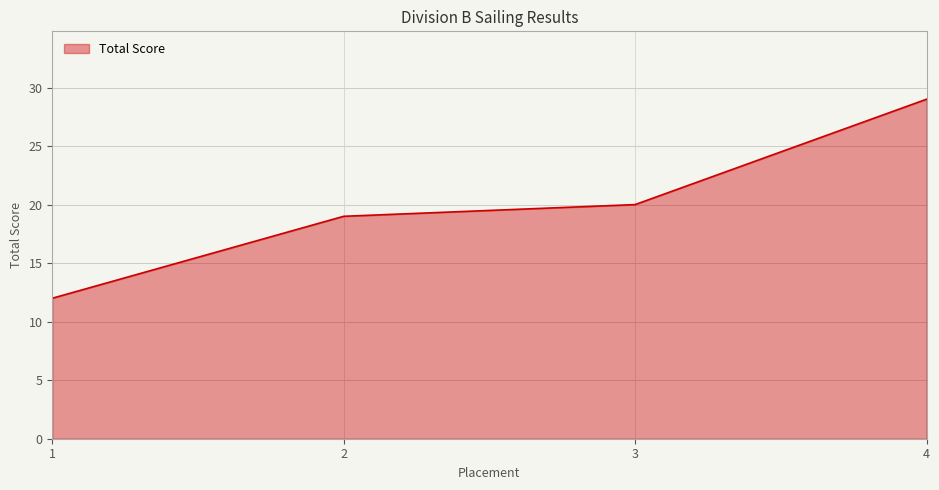

What is the difference between the maximum and minimum values?

17